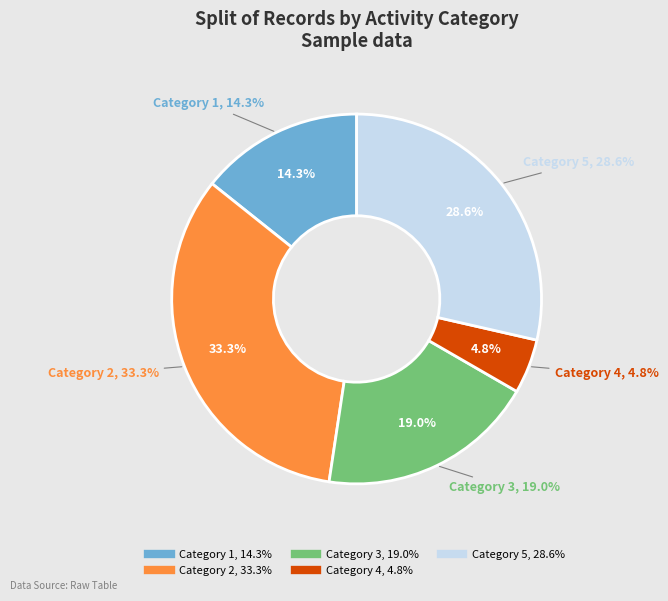

Between 4 and 2, which is larger?

2